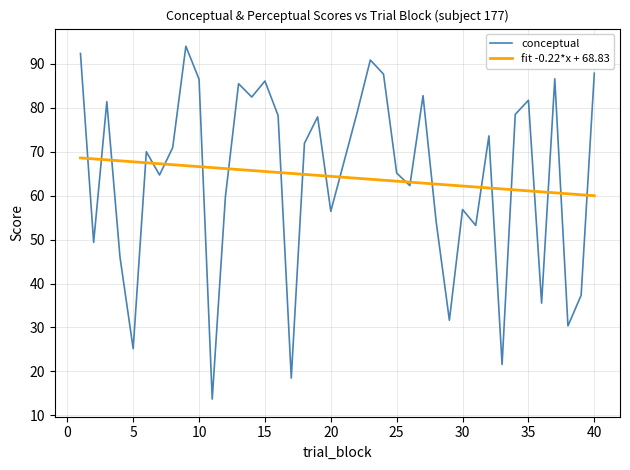

How many data points are less than 70?

18